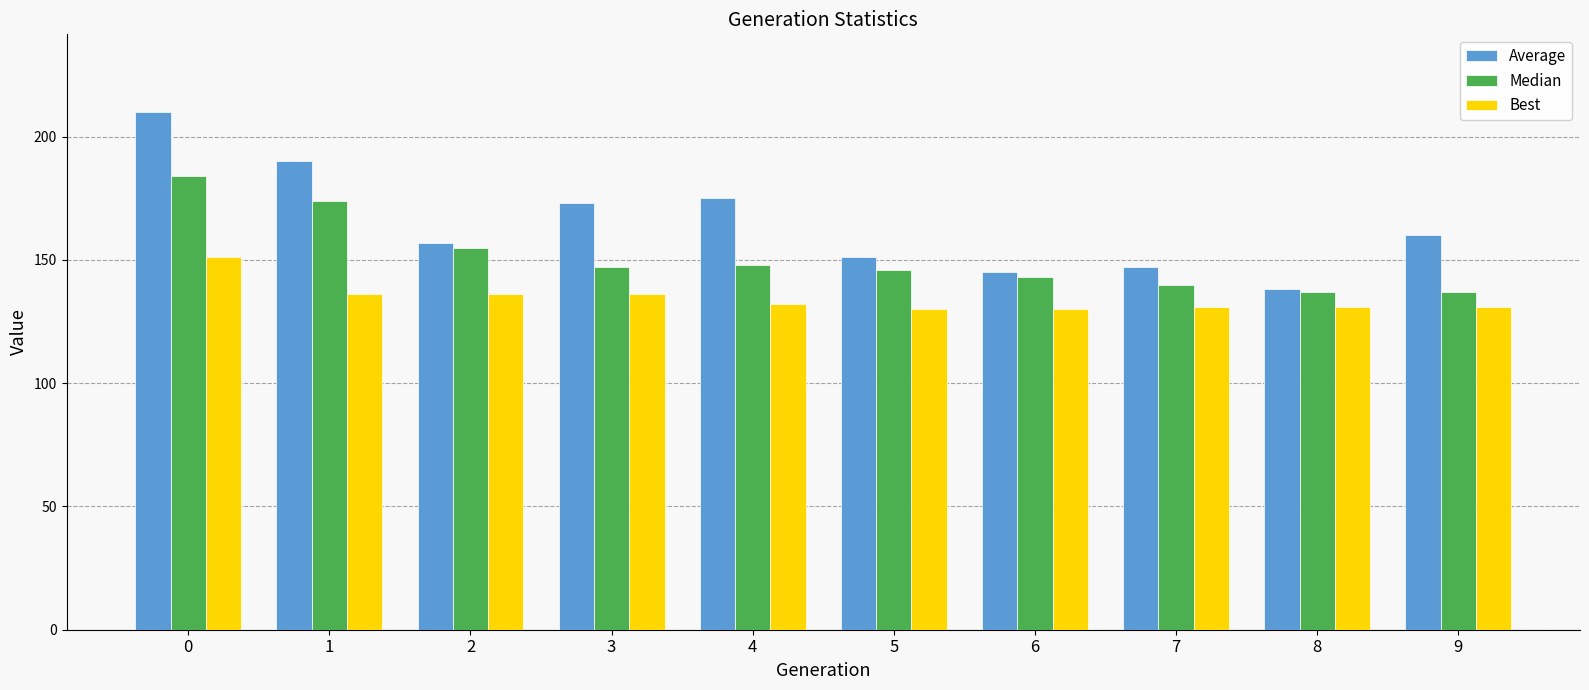

Which series has the widest spread of values?

Average